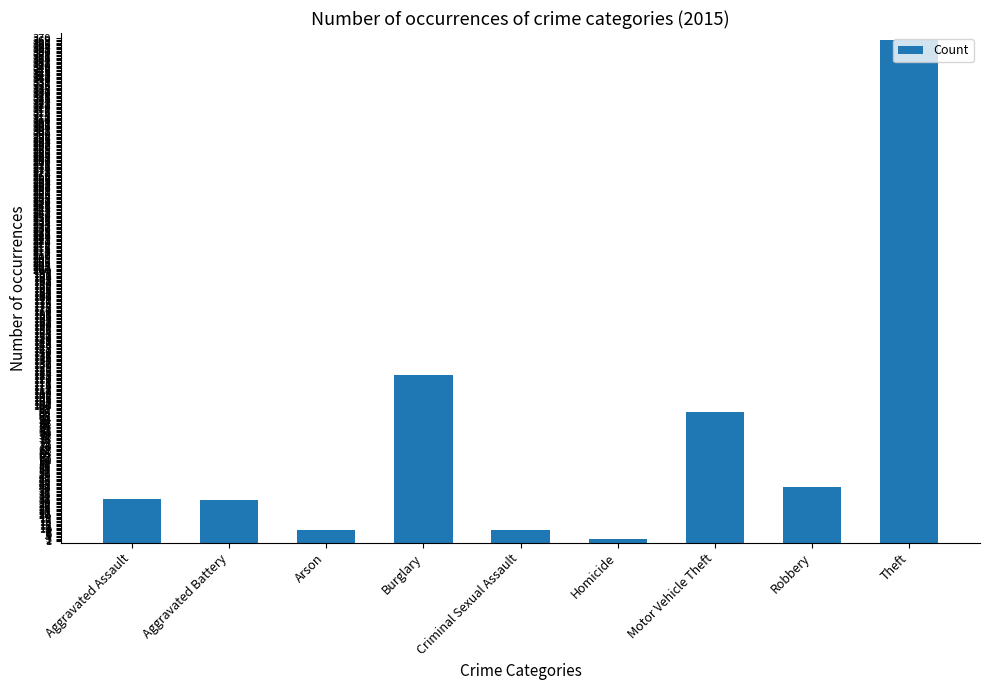

Read the value at Robbery.

41